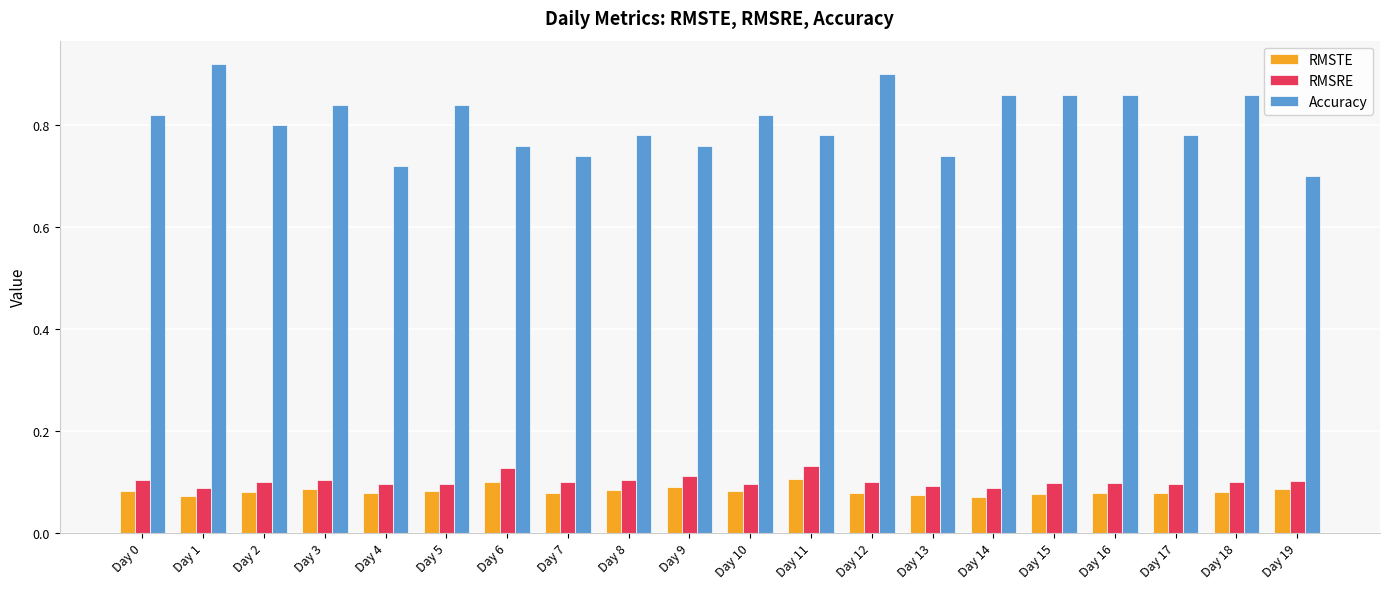

Which series has the largest total across all categories?

Accuracy